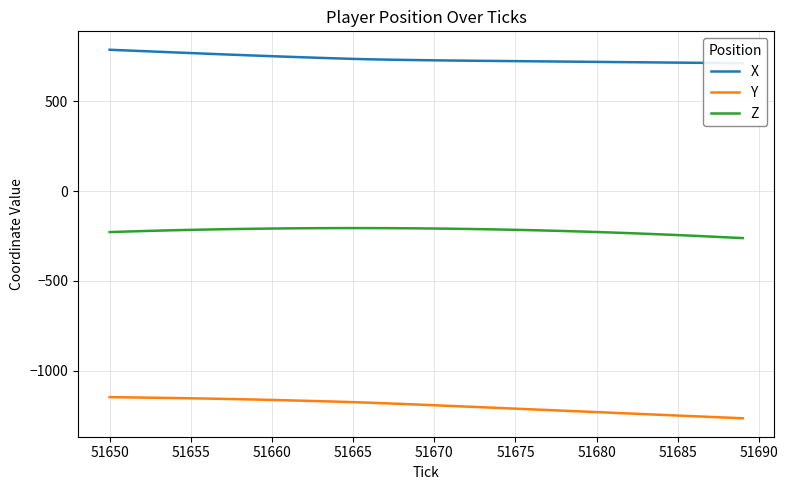

True or false: Z and Y intersect in this chart.

False